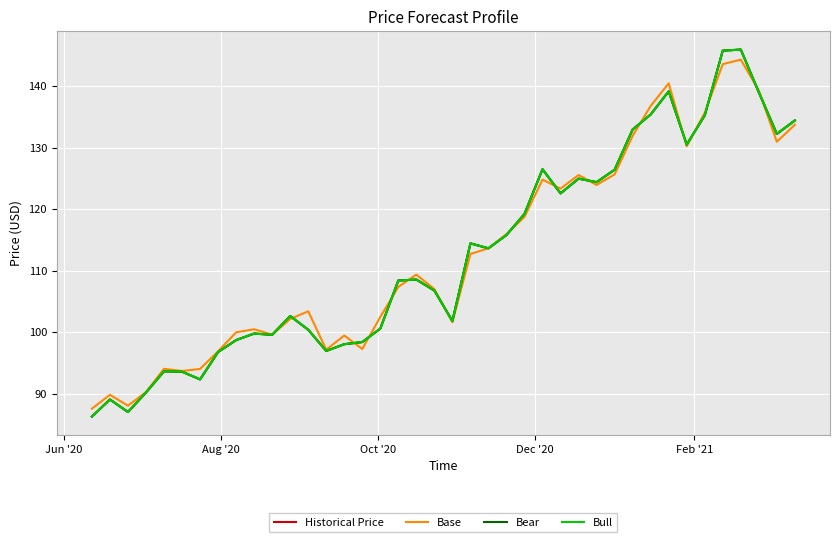

Does the chart display data point markers on the line(s)?

No